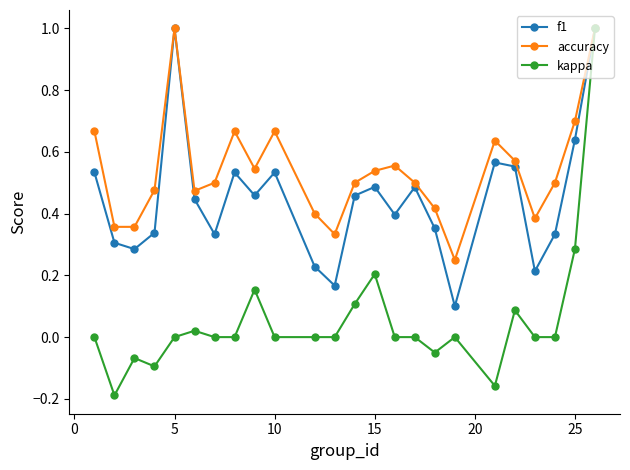

What is the sum of all f1 values?

10.7